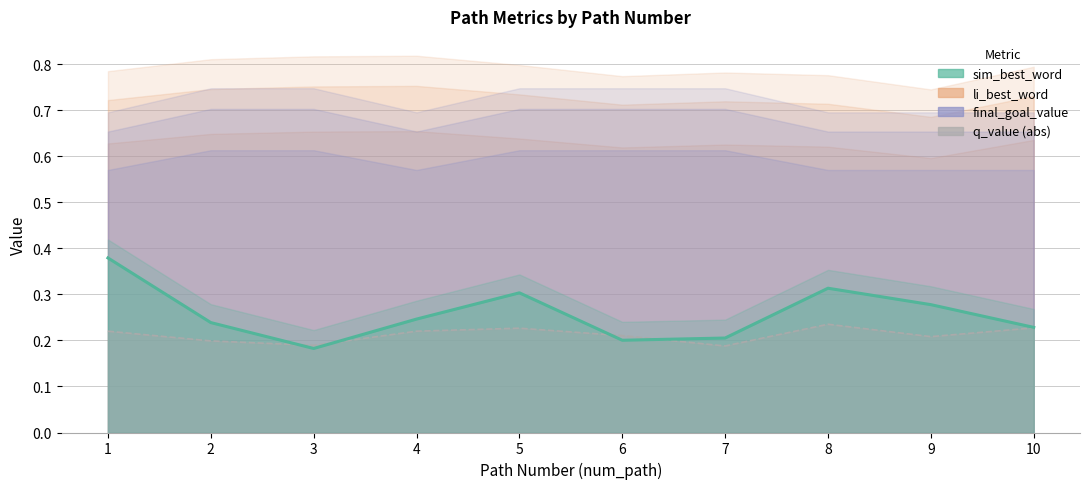

What value does the q_value series have at 1?

0.2